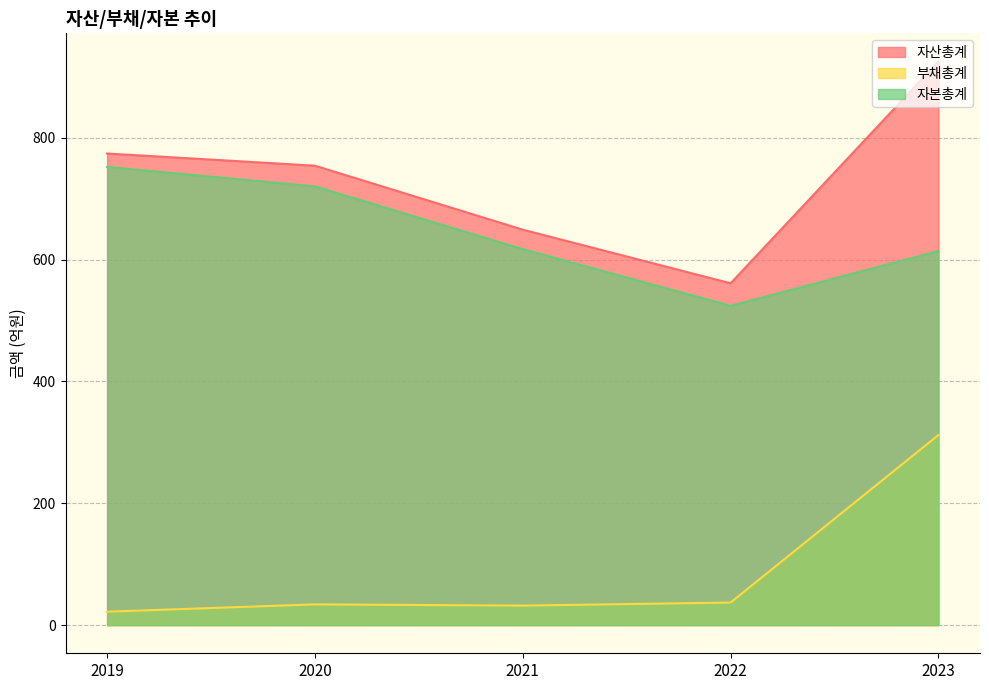

Is it true that 부채총계 equals 49 at 2022?

False